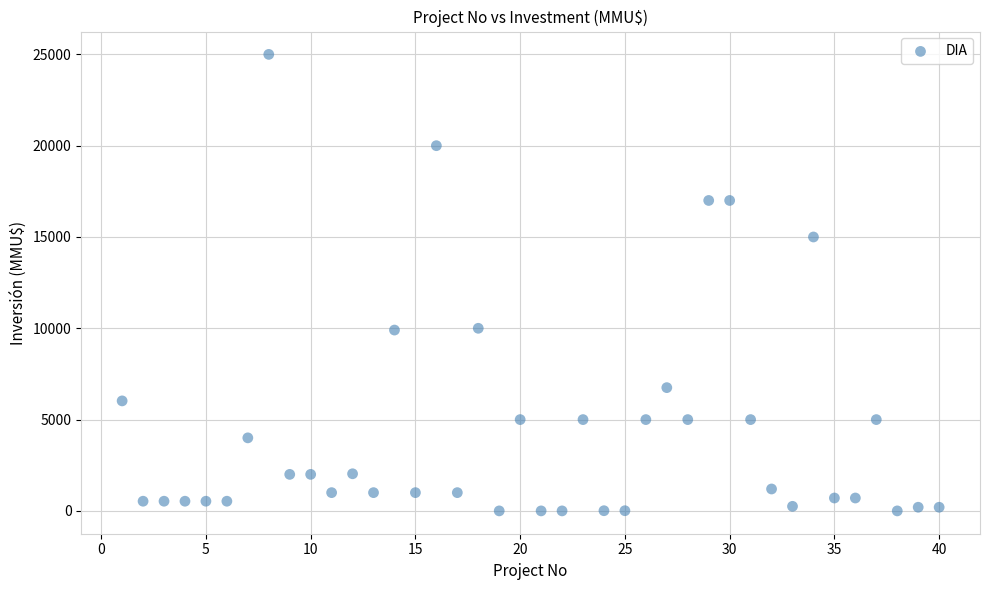

What is the range of Y values (max minus min)?

25000